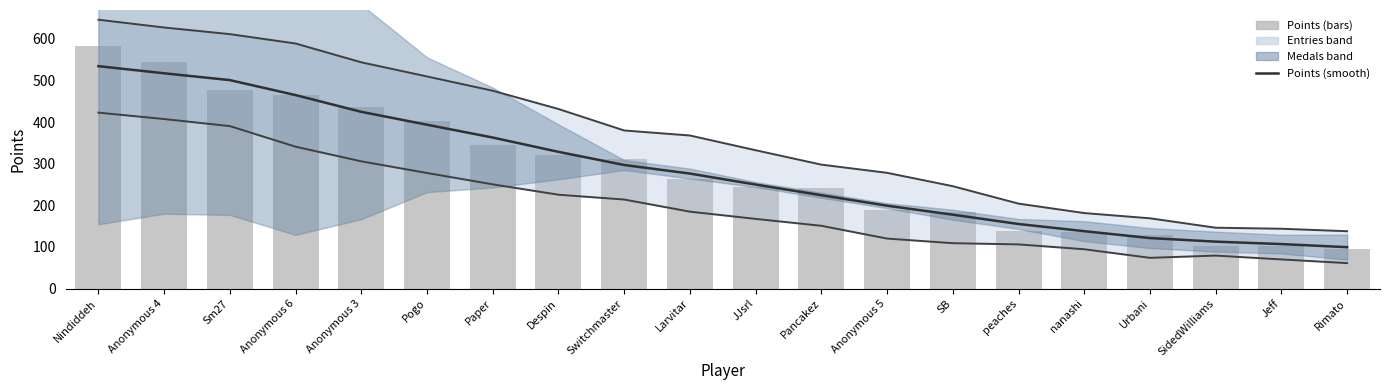

Are the bars grouped side by side (vs. stacked)?

Yes